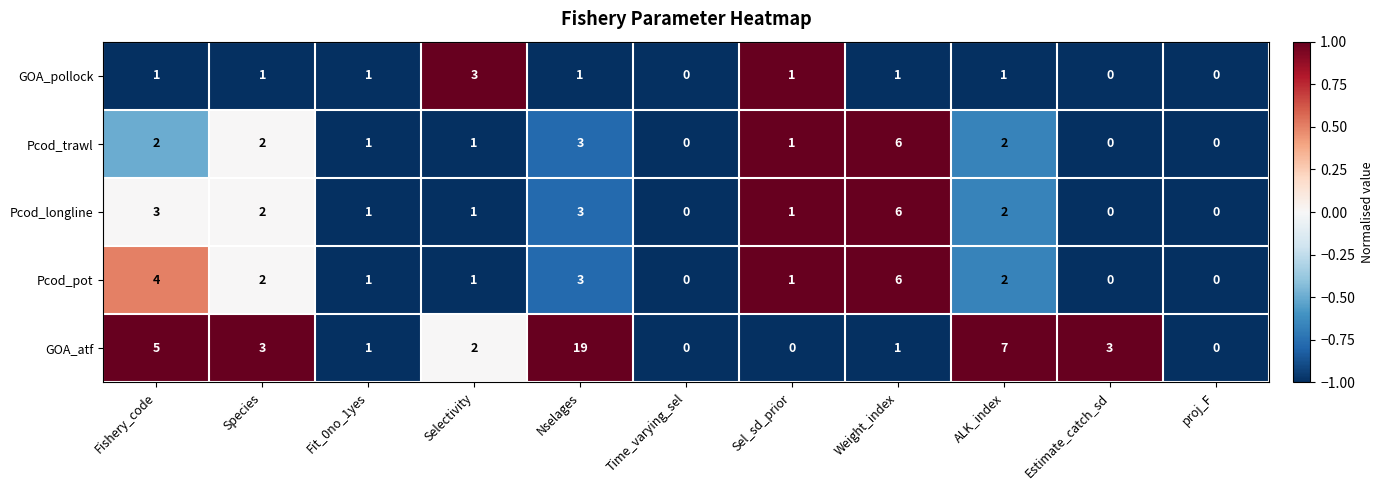

How many values in the Pcod_trawl series are below 1?

3